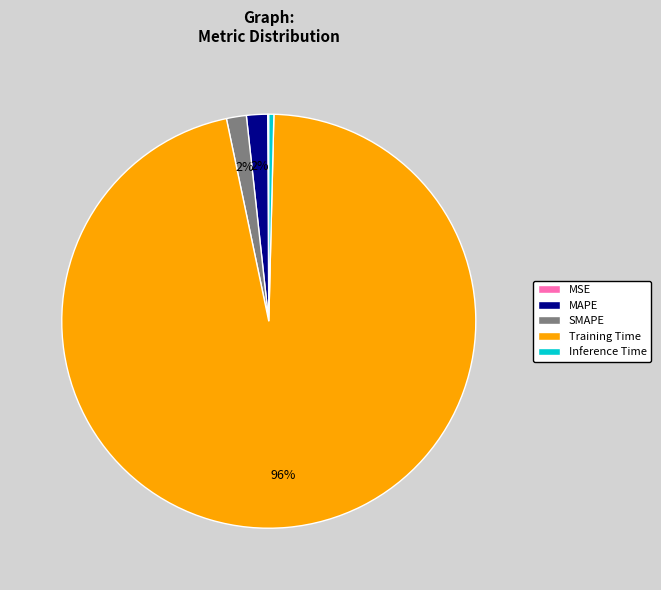

Do MAPE and SMAPE together represent more than half of the pie?

No